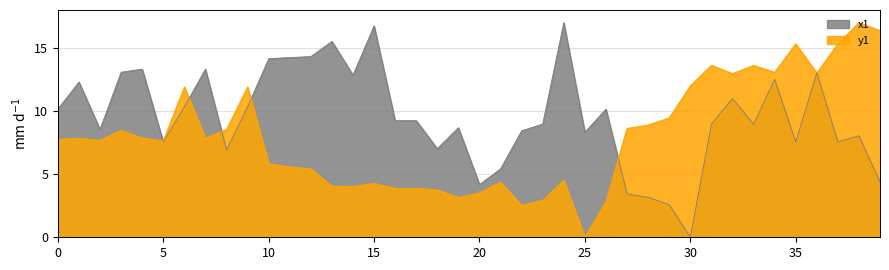

Rank the series by their average value, from lowest to highest.

y1, x1